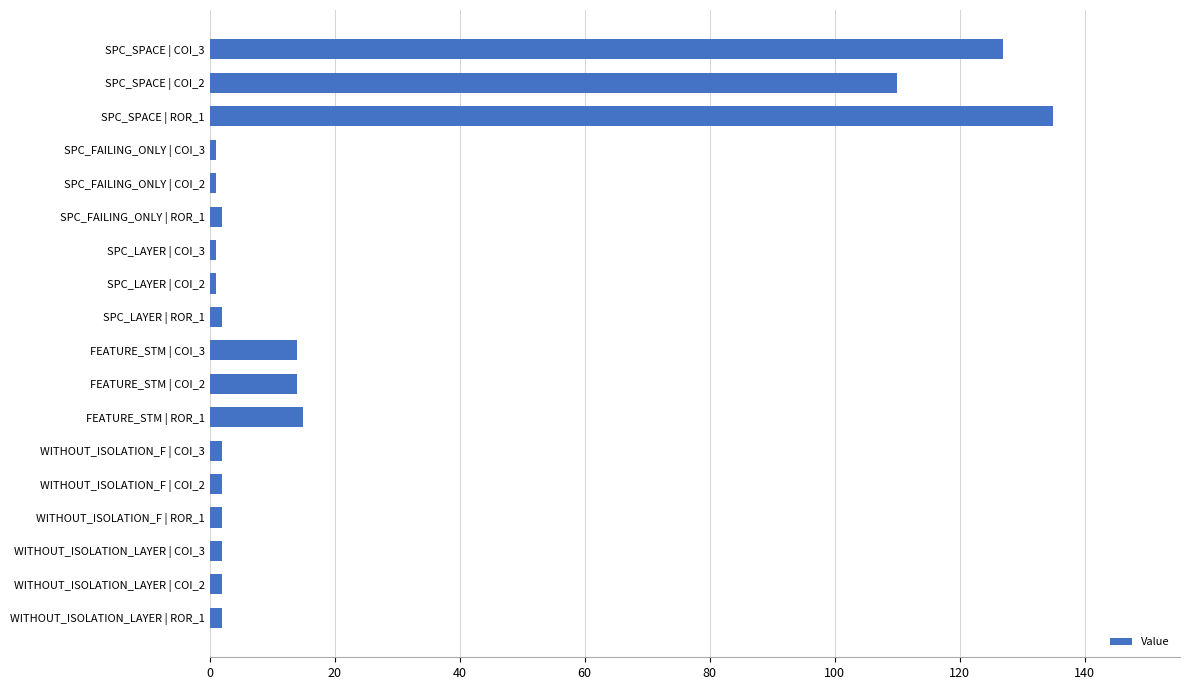

Where is the data nearest to the value 68?

SPC_SPACE | COI_2